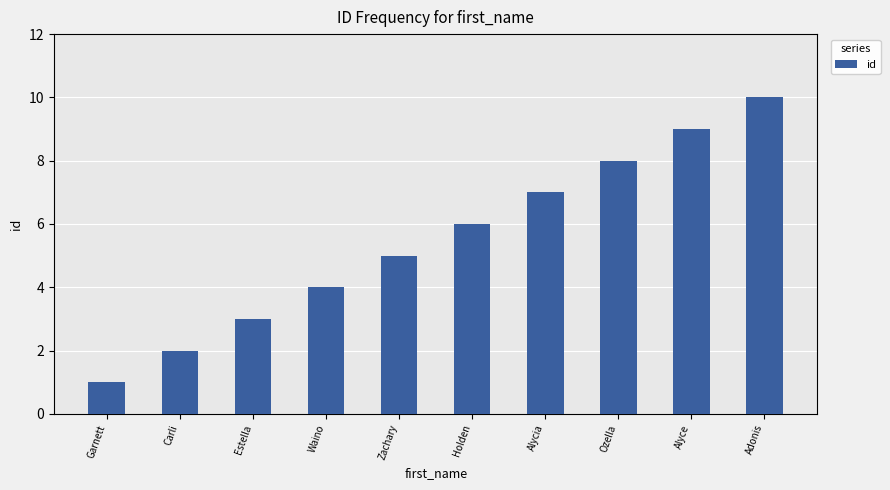

What is the value of the 5th bar from the left?

5